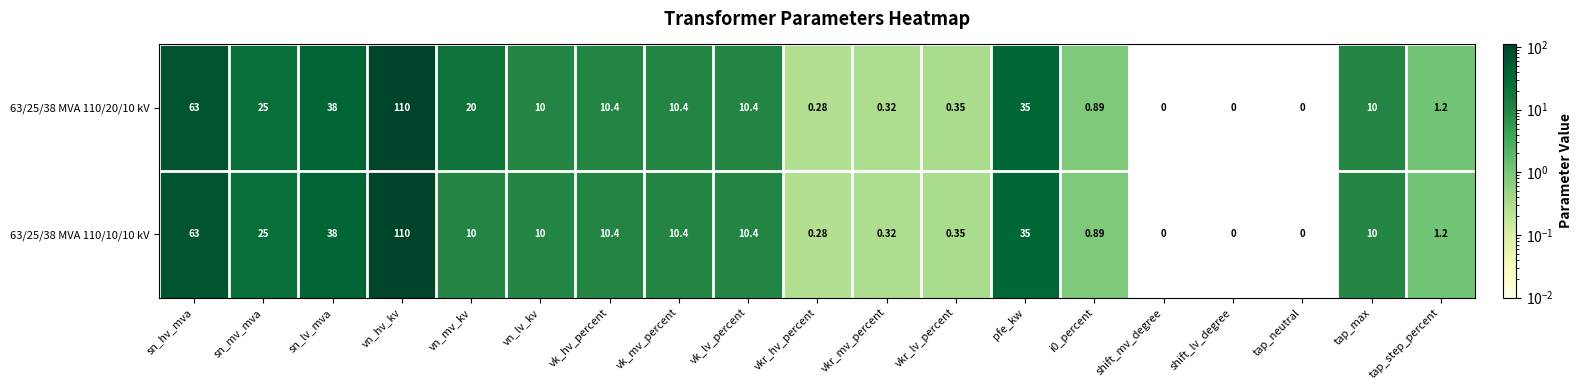

At which label is 63/25/38 MVA 110/10/10 kV closest to 55?

sn_hv_mva